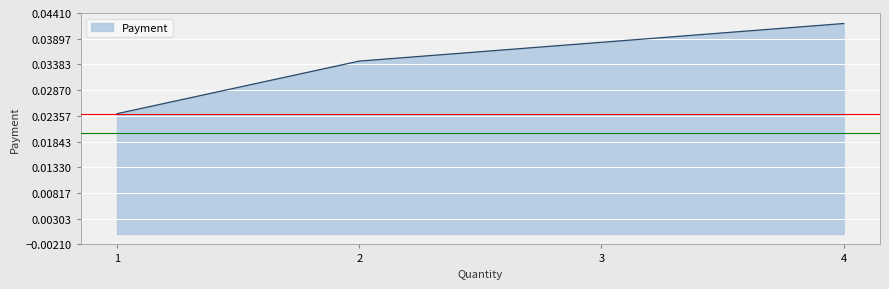

Does the chart display data point markers on the line(s)?

No